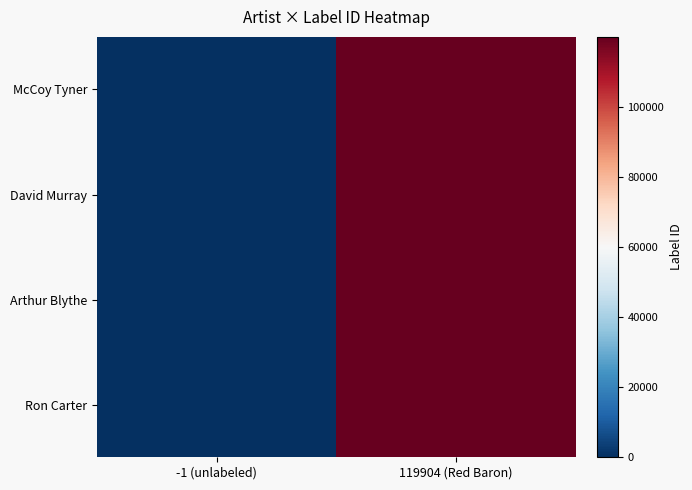

Reading left to right, list all the values displayed in this chart.

McCoy Tyner: -1 (unlabeled)=-1	119904 (Red Baron)=119904
David Murray: -1 (unlabeled)=-1	119904 (Red Baron)=119904
Arthur Blythe: -1 (unlabeled)=-1	119904 (Red Baron)=119904
Ron Carter: -1 (unlabeled)=-1	119904 (Red Baron)=119904